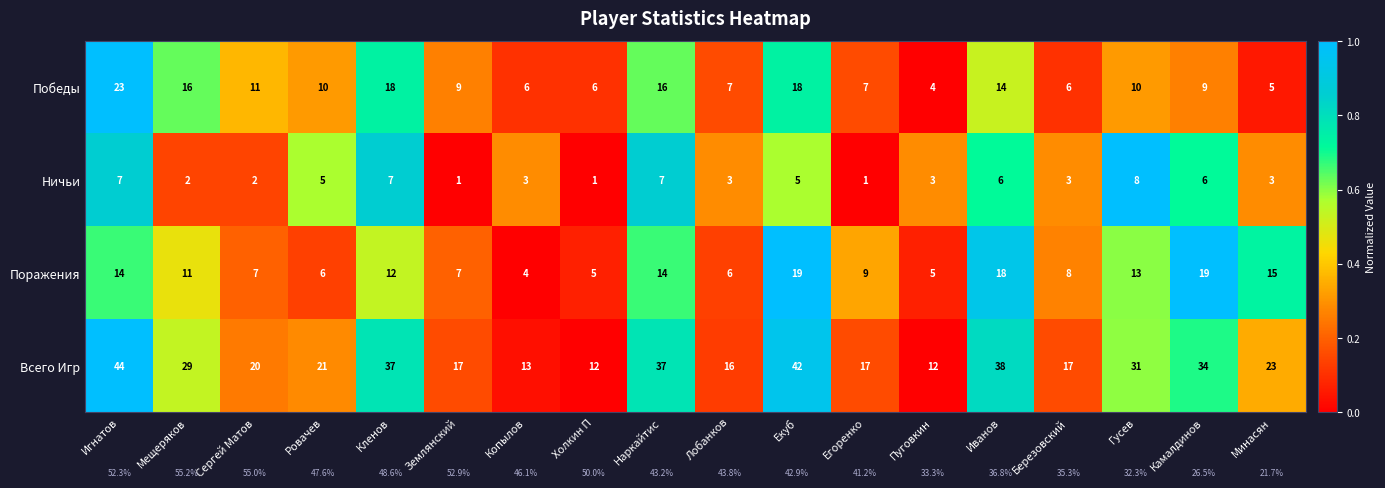

Where is Всего Игр nearest to the value 28?

Мещеряков